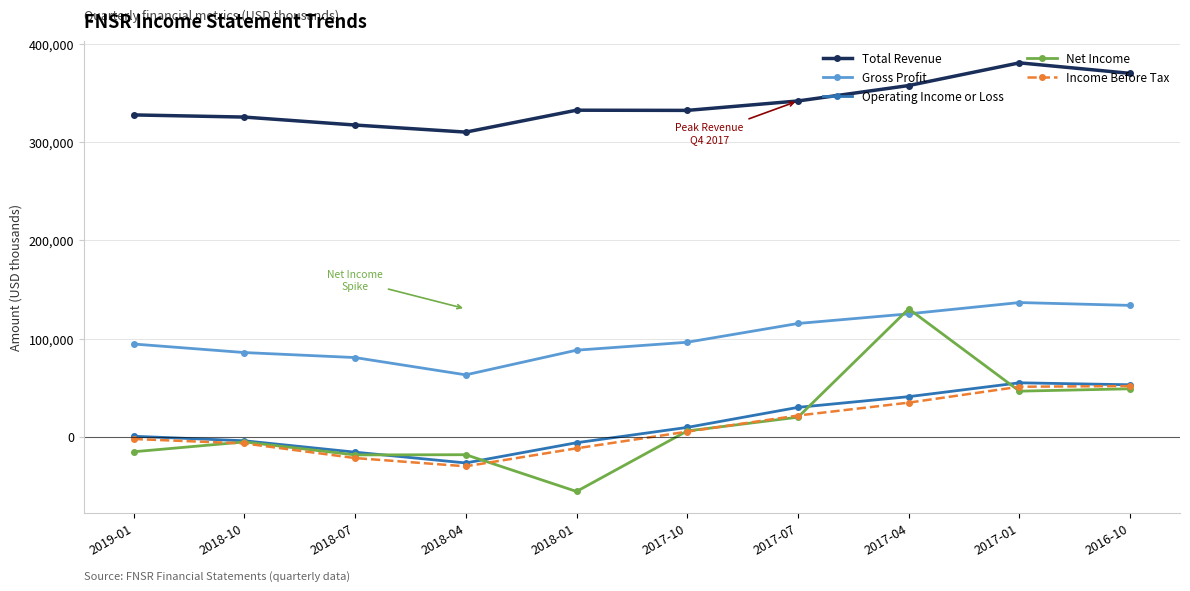

True or false: Net Income and Income Before Tax intersect in this chart.

True